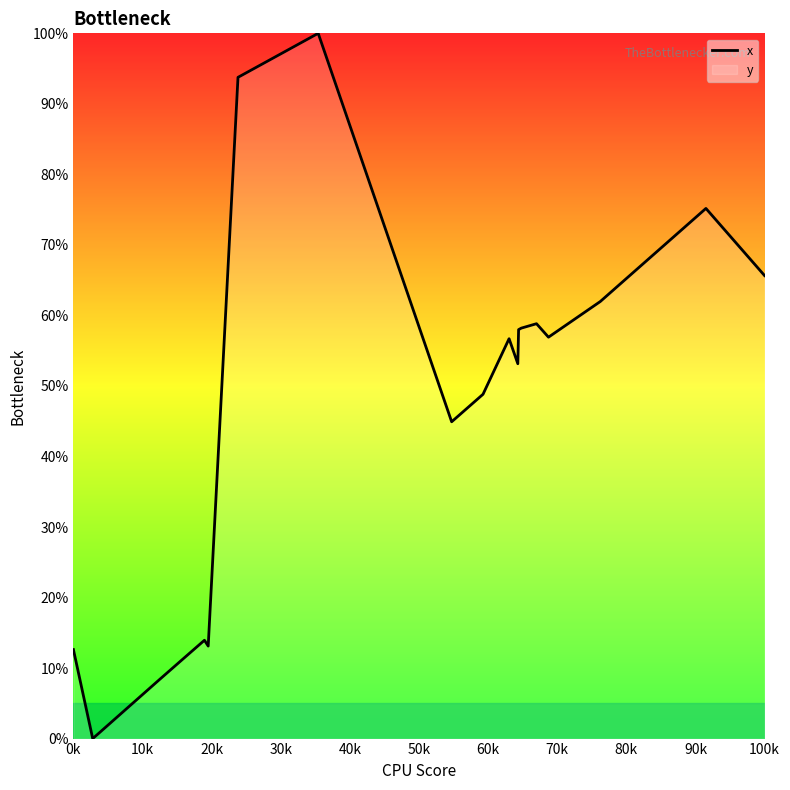

Reading left to right, what are all the values shown in this chart?

12.6	0.0	0.8	8.4	11.1	13.9	13.1	93.8	100.0	44.9	48.8	56.7	53.2	58.0	58.2	58.8	56.9	62.0	75.2	65.7